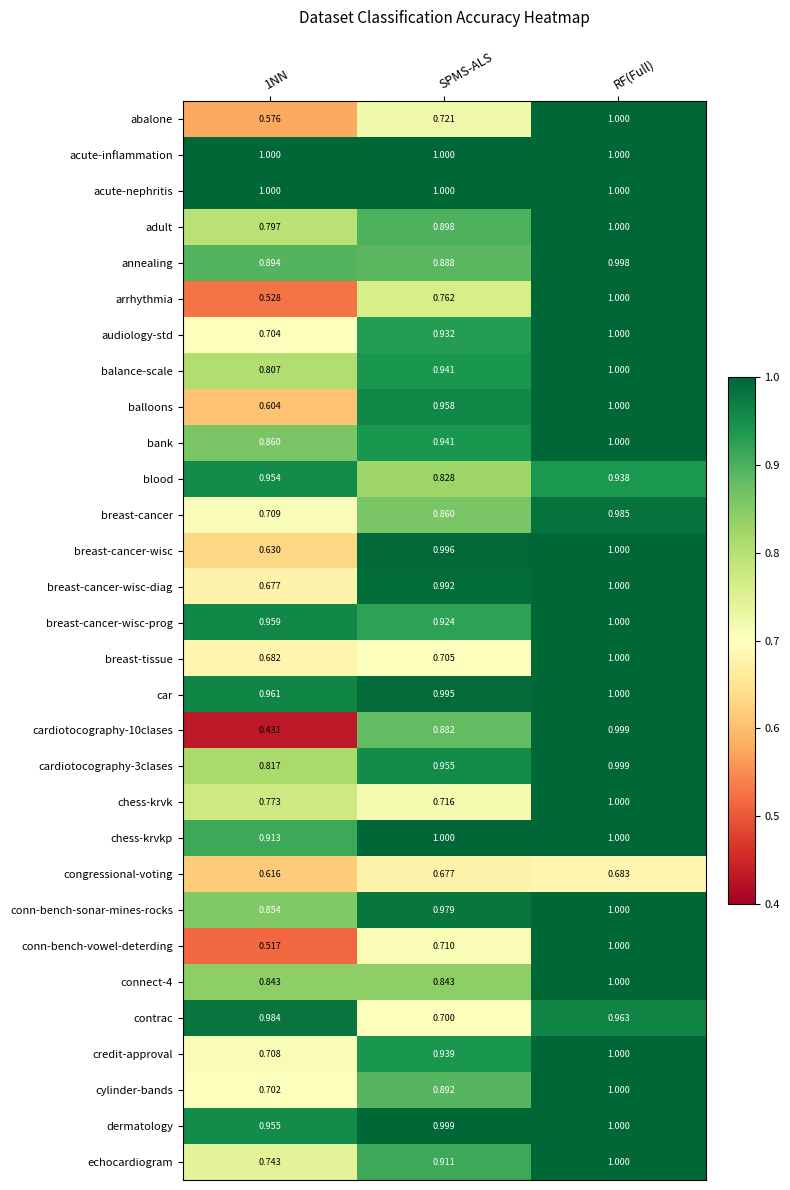

Where is breast-cancer-wisc-prog nearest to the value 0?

SPMS-ALS